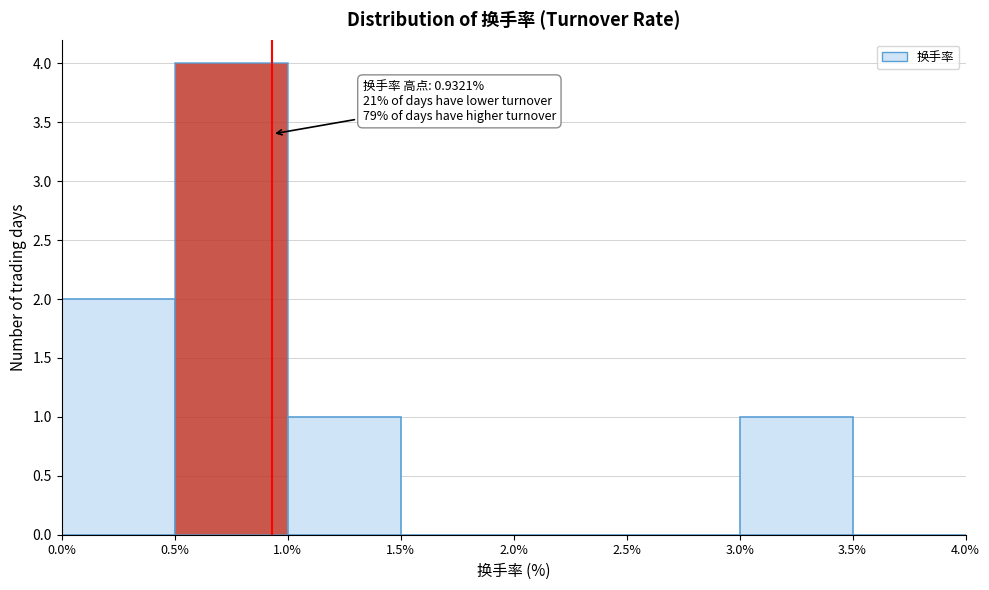

Which range on the x-axis has the tallest bar?

0.5% to 1.0%